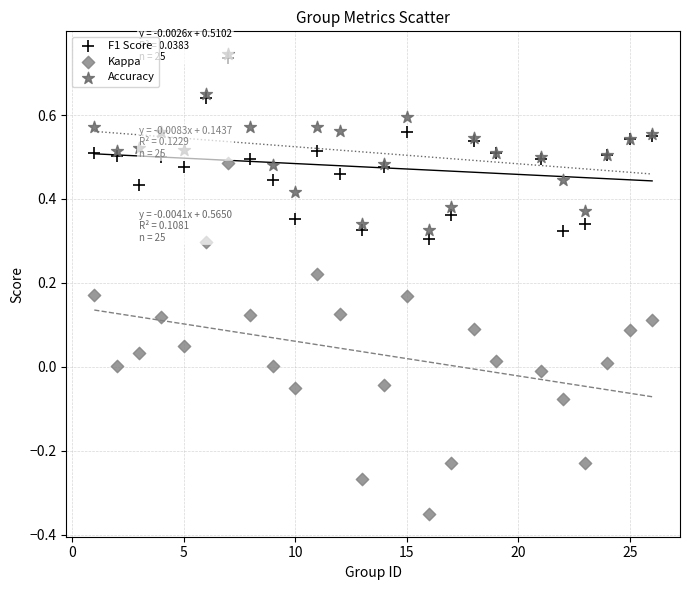

What are all the series names shown in the legend?

F1 Score, Kappa, Accuracy